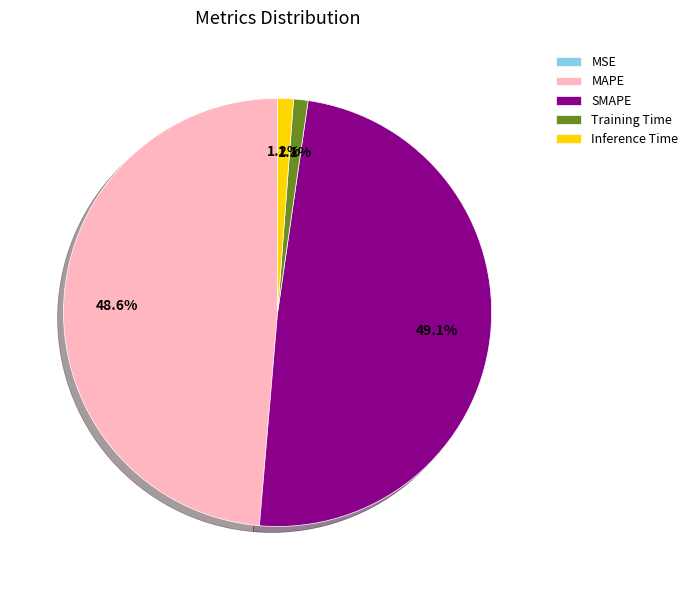

The Inference Time slice represents 11% of the pie. True or false?

False